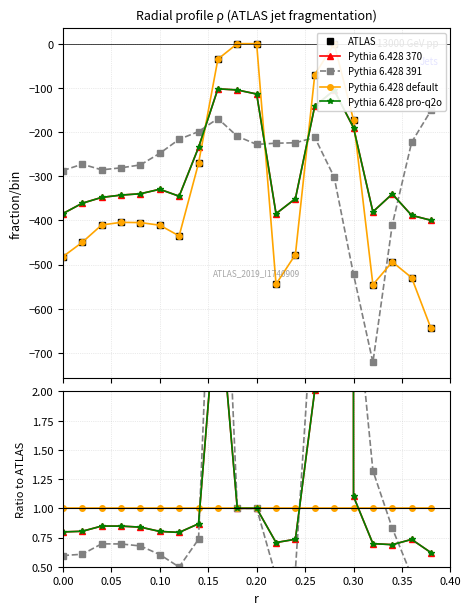

True or false: Pythia 6.428 default has more than 1 points higher than both neighbors.

False